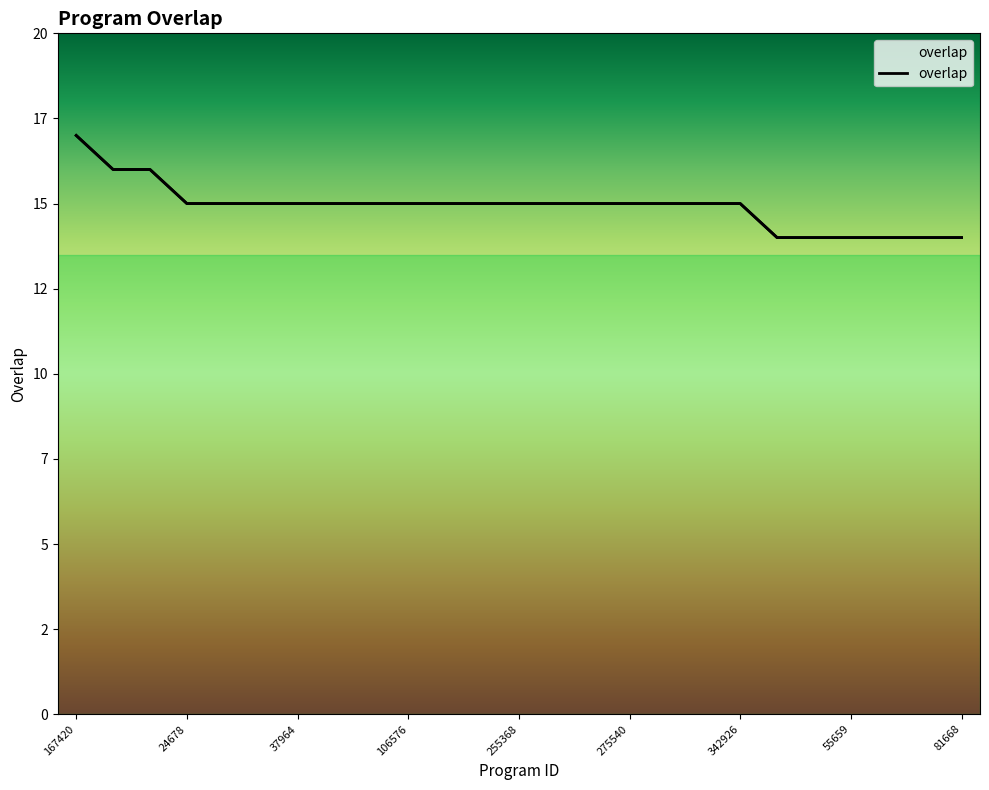

Count the number of values greater than 15.

3